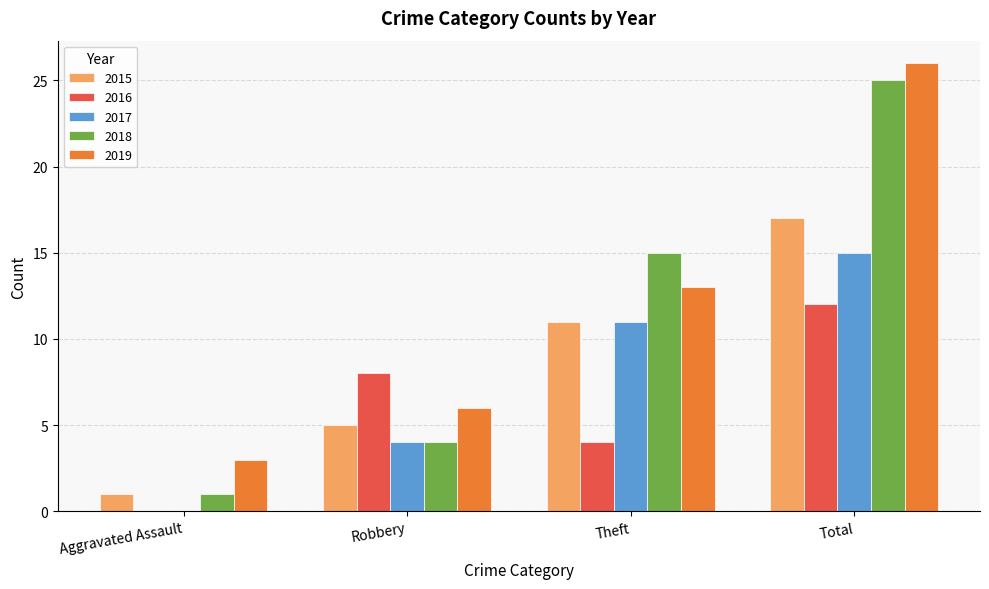

How many distinct data groups are displayed?

5